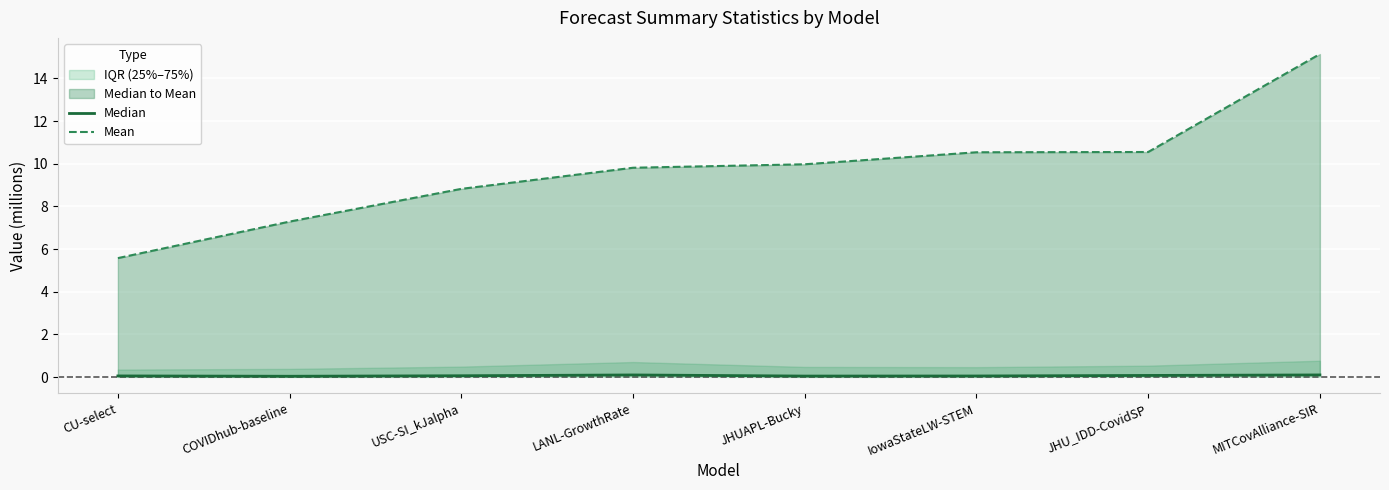

Where is Median nearest to the value 0?

COVIDhub-baseline